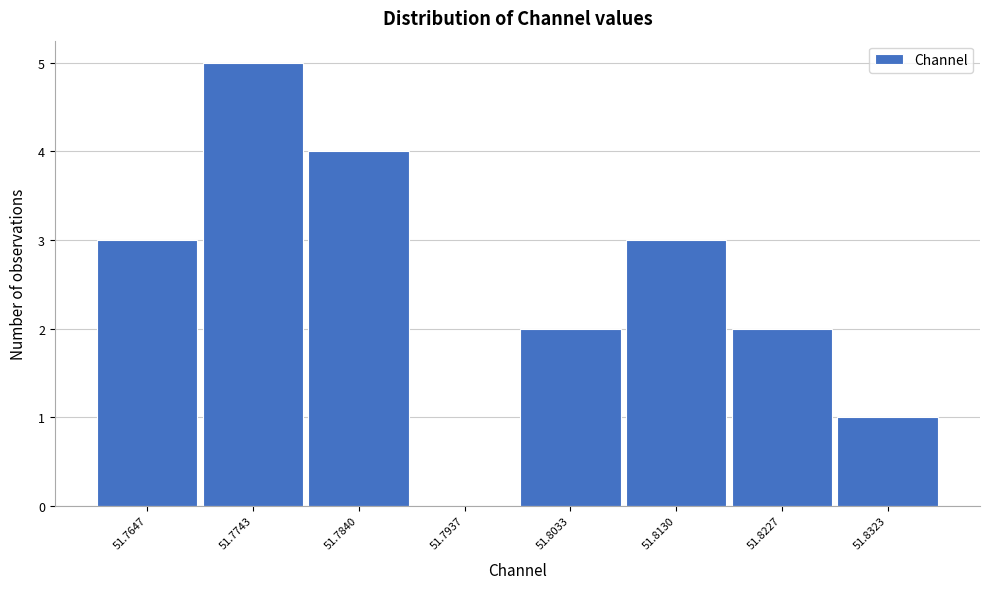

Reading left to right, extract all data points from this chart.

51.7647=3	51.7743=5	51.7840=4	51.7937=0	51.8033=2	51.8130=3	51.8227=2	51.8323=1